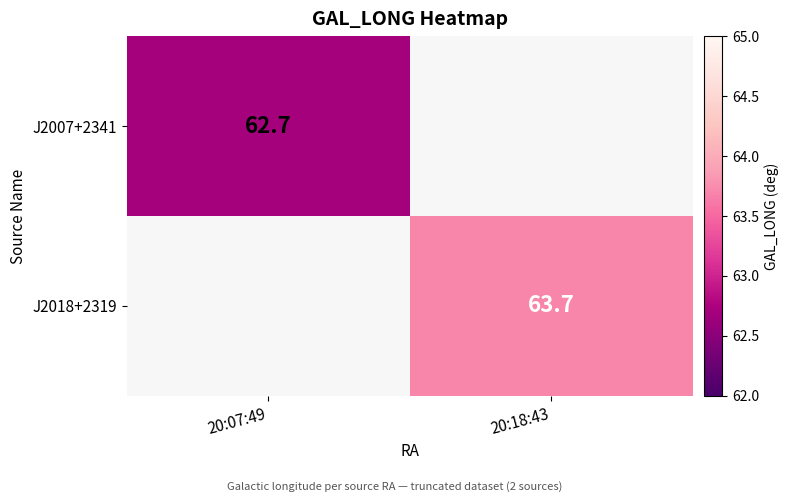

The value of J2007+2341 at 20:07:49 is 31.6. True or false?

False